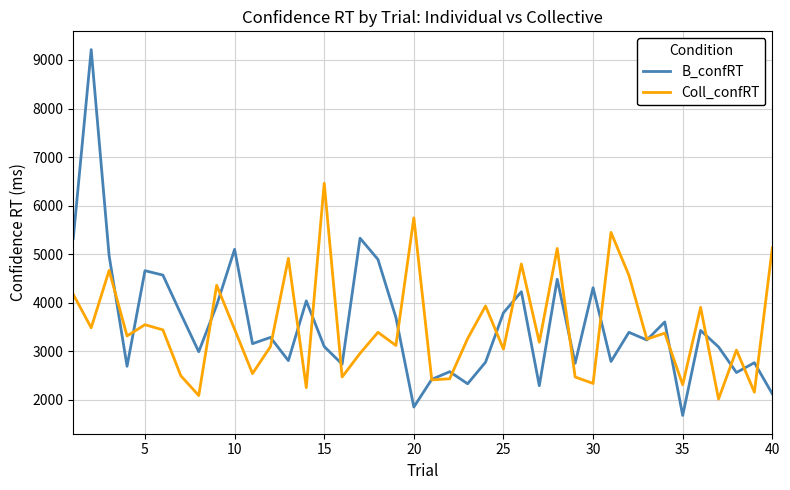

What is the greatest value displayed?

9213